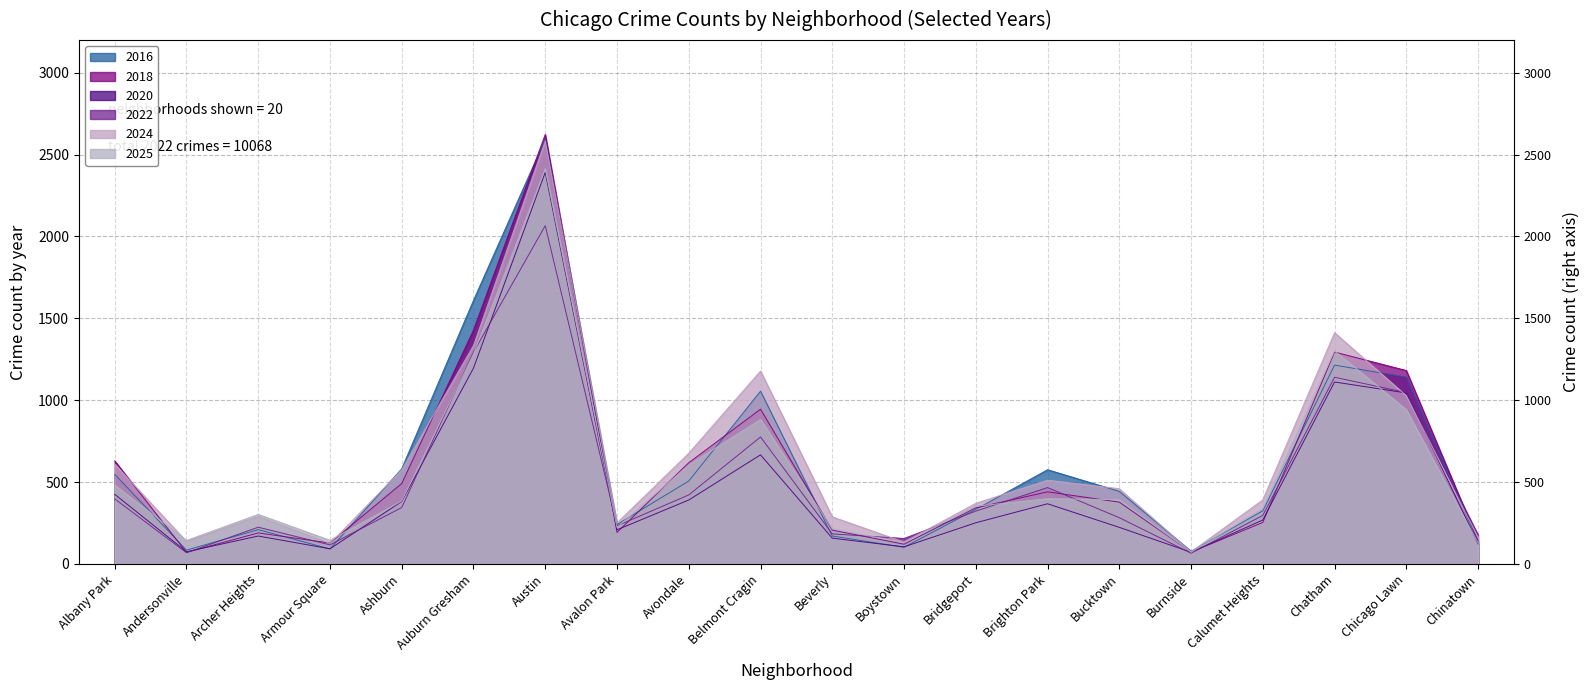

Rank the series by their maximum value, from highest to lowest.

2018, 2016, 2024, 2025, 2020, 2022